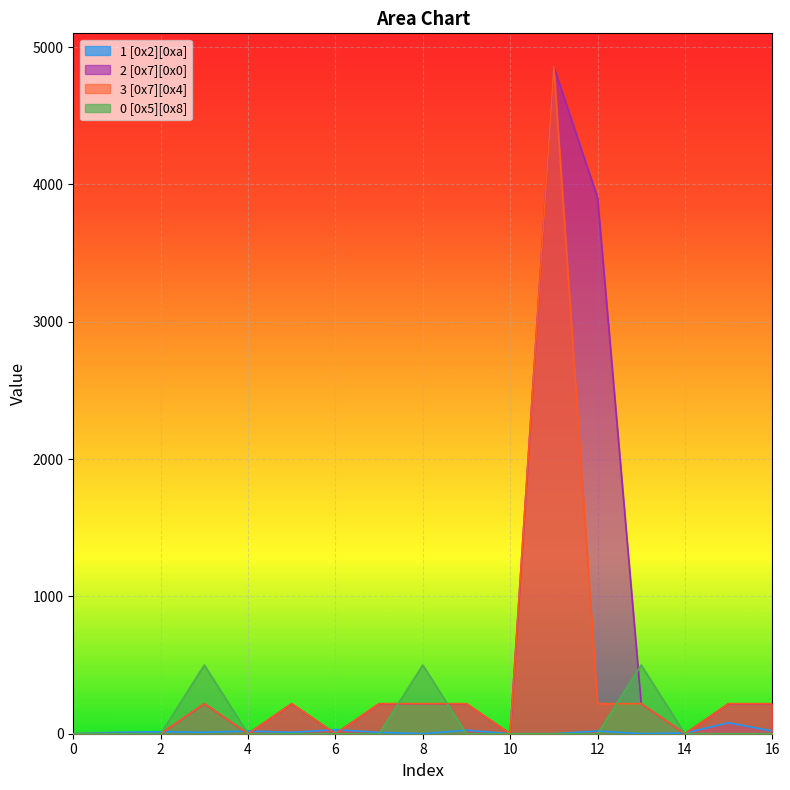

What is the total value across all series at 6?

30